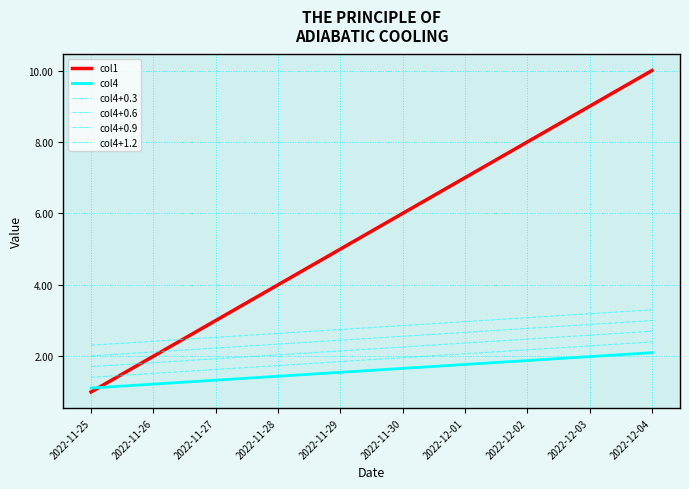

What is the difference between the highest and lowest values at 2022-12-04?

7.9